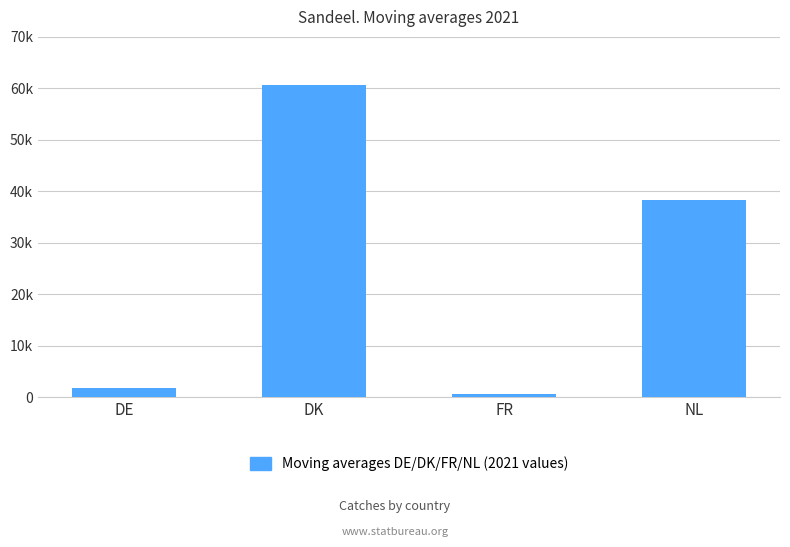

Rank the categories by value from lowest to highest.

FR, DE, NL, DK